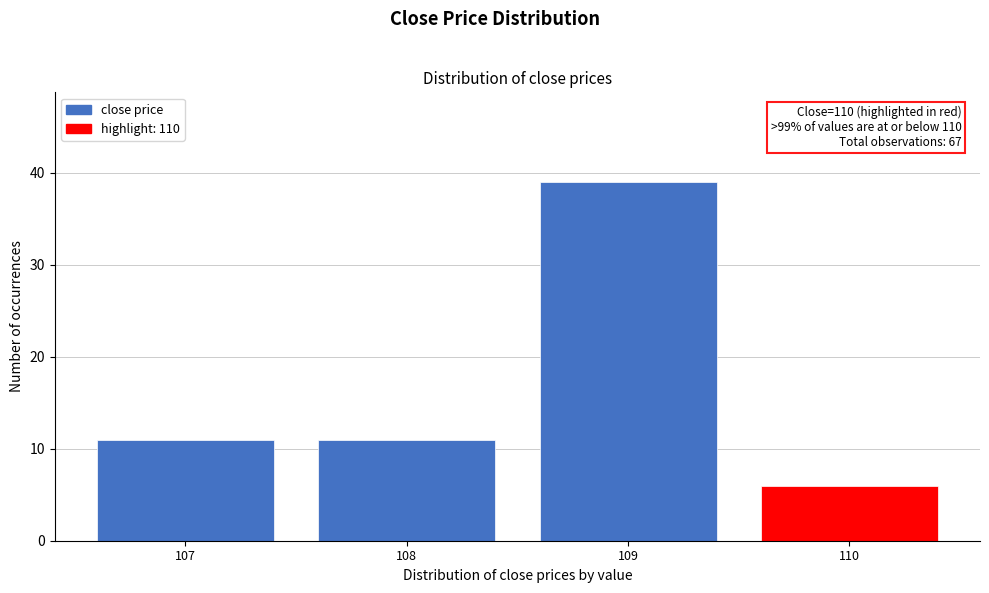

Reading left to right, list all the values displayed in this chart.

107=11	108=11	109=39	110=6